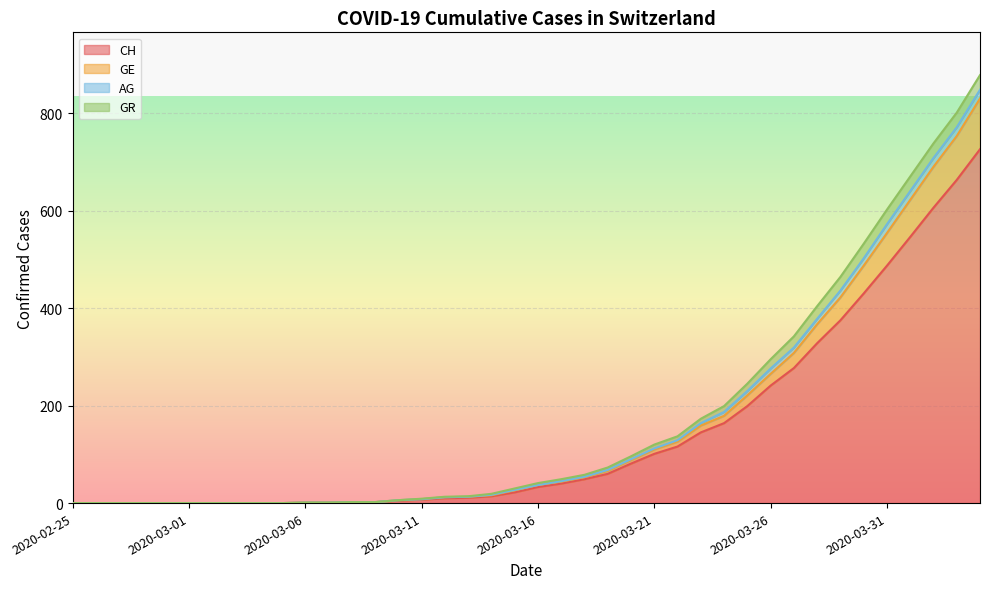

What position from the right is 2020-04-02?

3